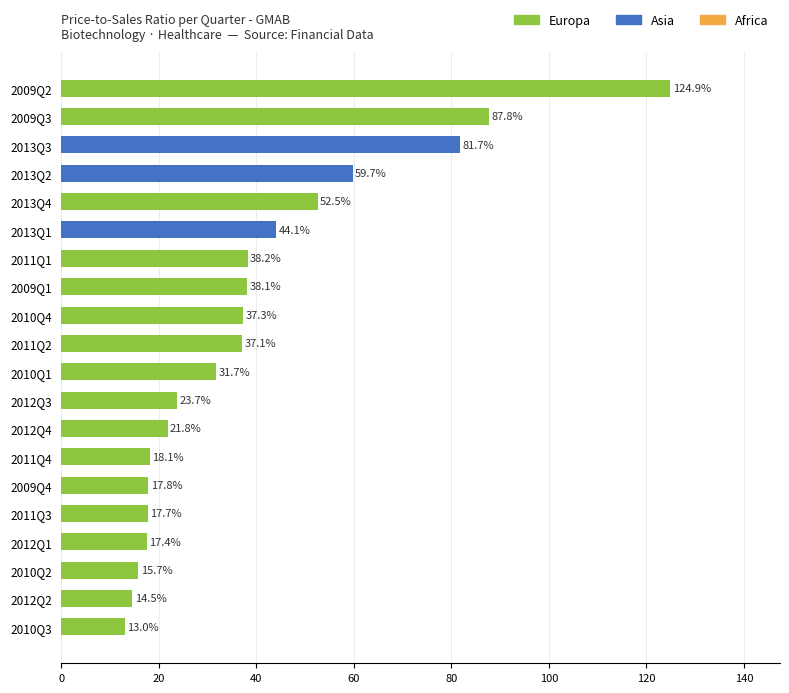

What is the greatest value displayed?

124.9